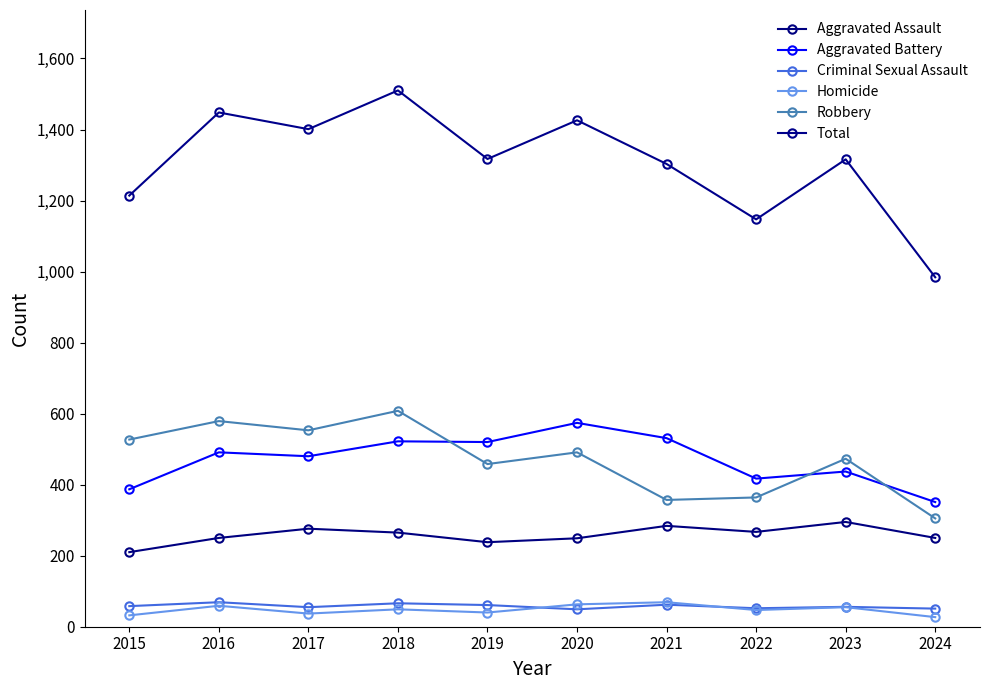

How many series are shown in this chart?

6